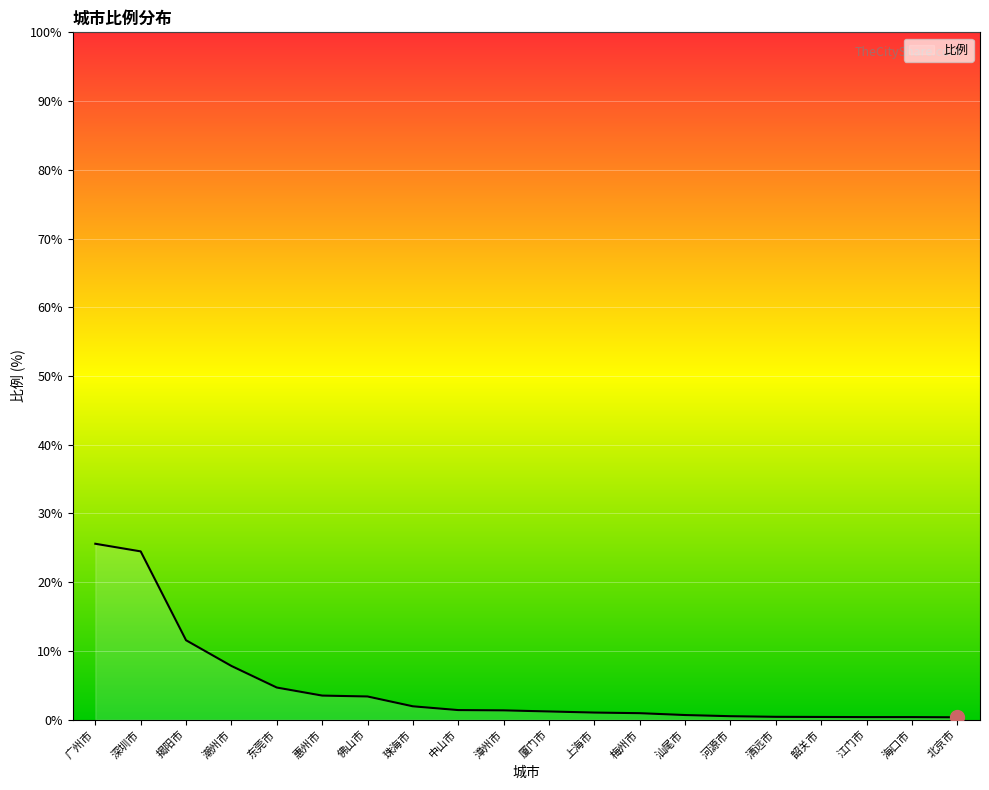

Is it true that the value at 清远市 is 0.4?

True